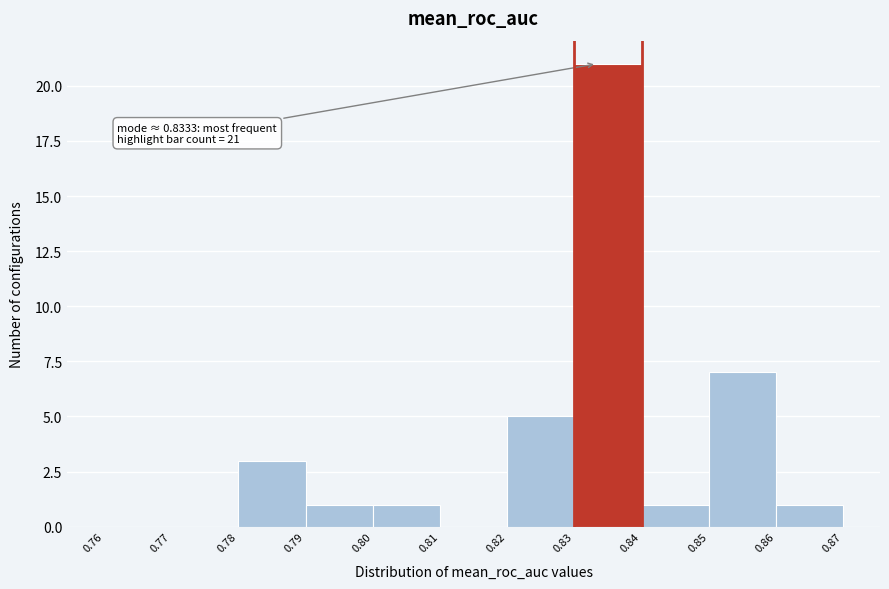

Which range on the x-axis has the tallest bar?

0.83 to 0.84